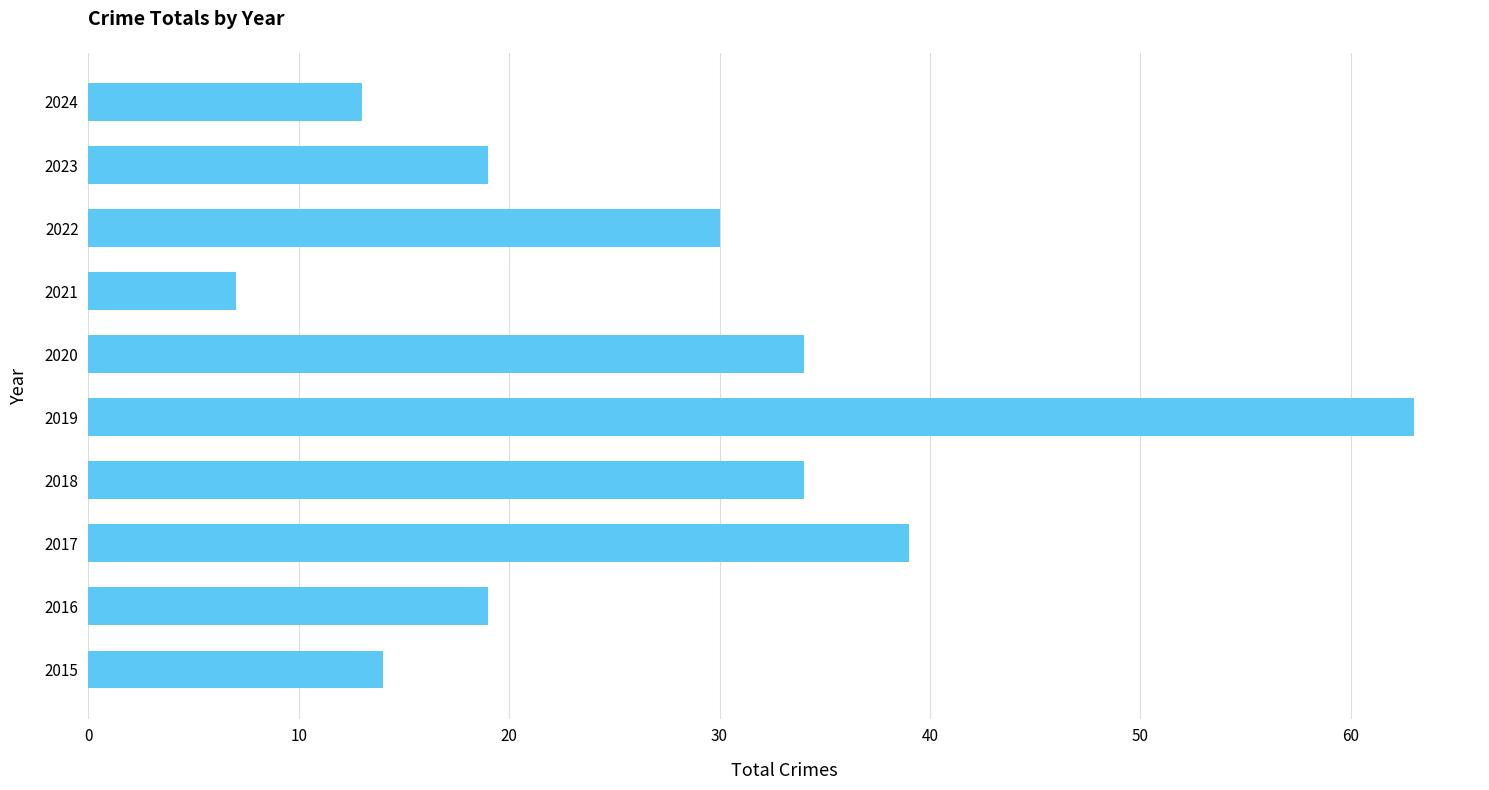

What is the difference between the second highest and second lowest values?

26